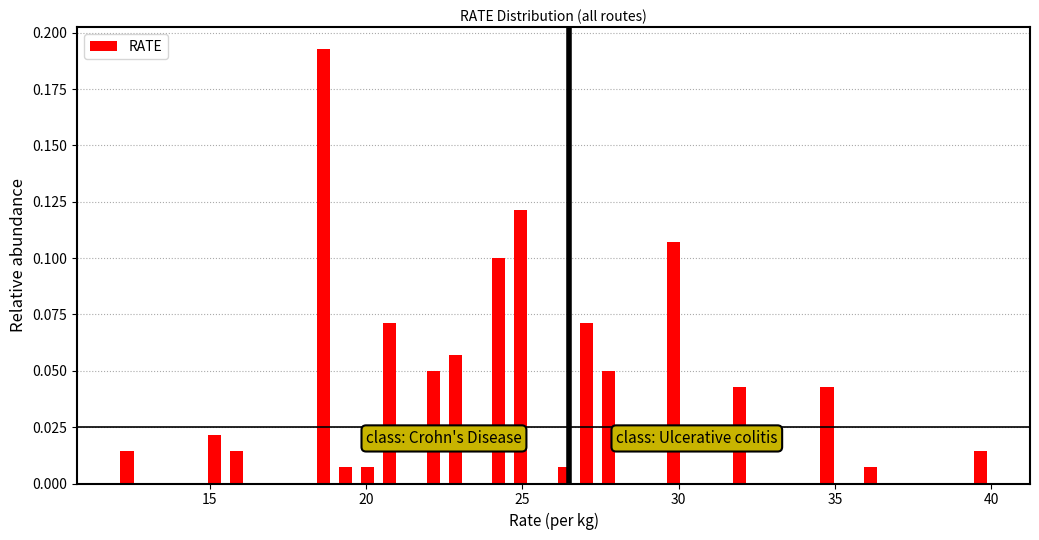

Around what value on the x-axis is the tallest bar? Give the approximate position of its centre, as read against the axis.

18.5